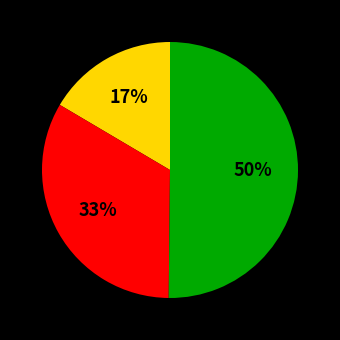

To the nearest percent, what is the average slice percentage?

33%